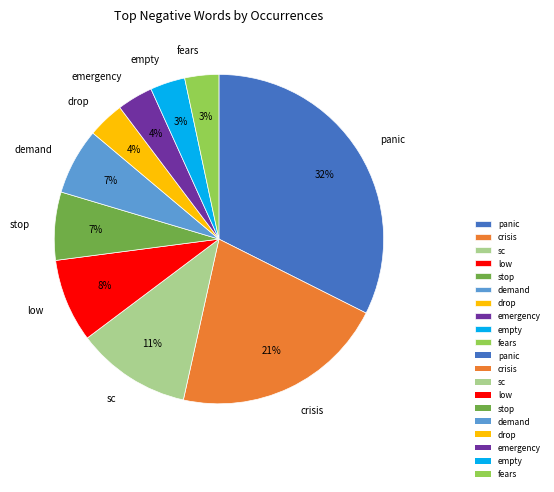

What percentage is the fears slice, to the nearest percent?

3%